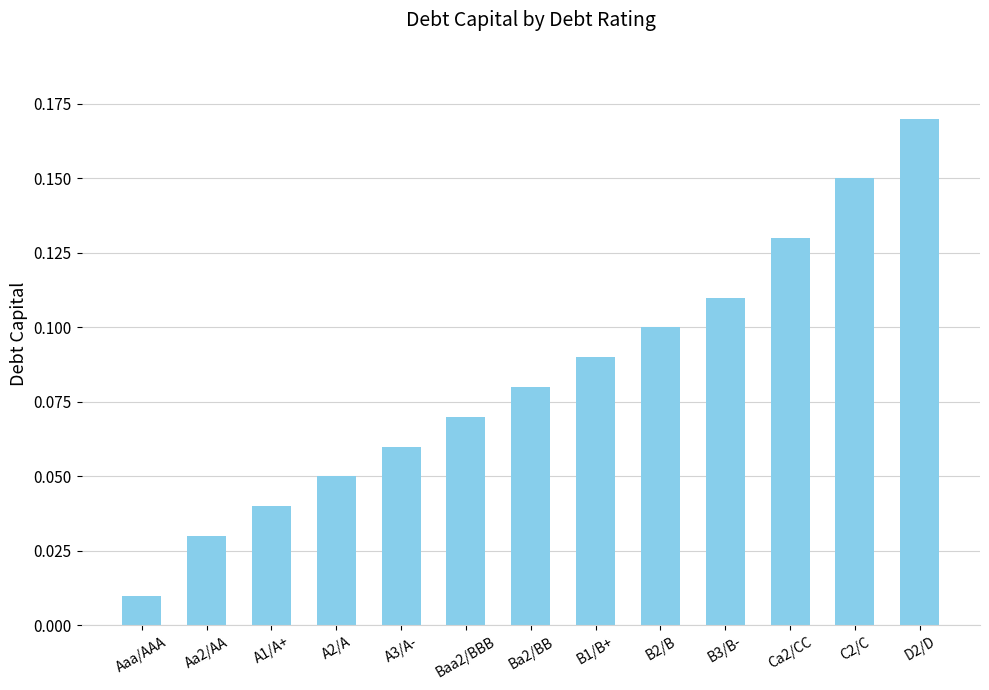

What is the sum of the values at B3/B- and D2/D?

0.3